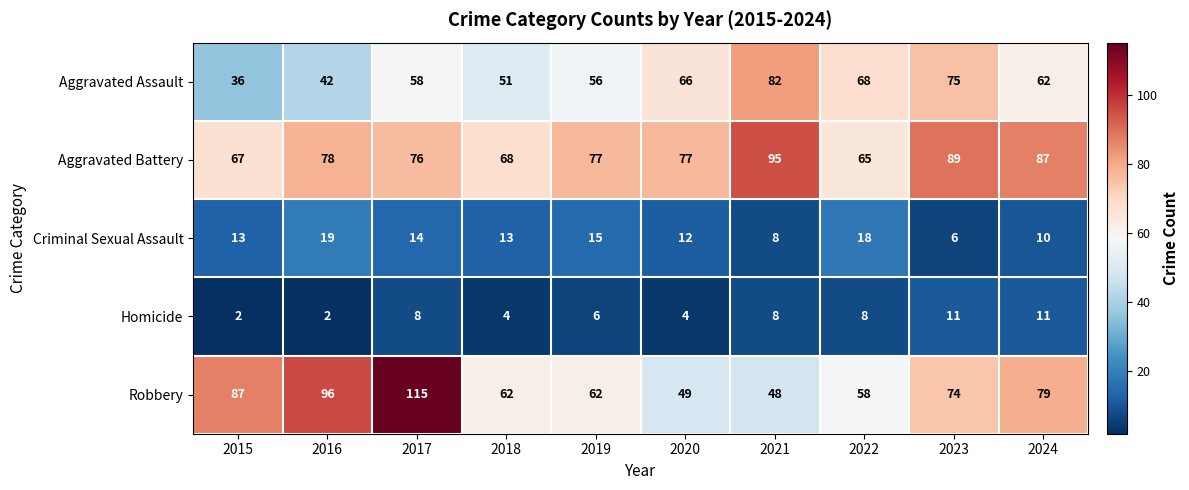

What is the total value across all series at 2020?

208